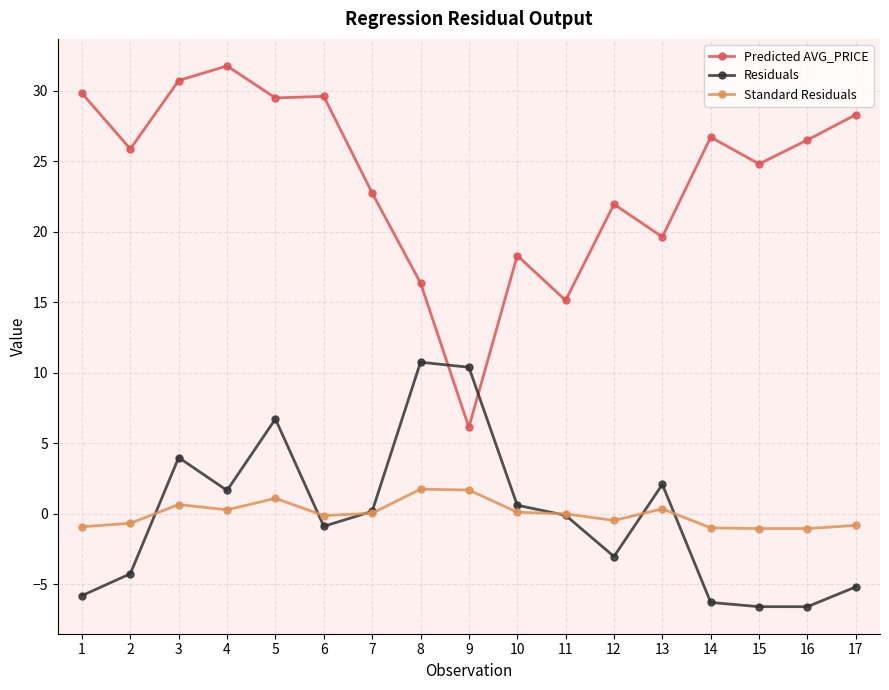

True or false: Standard Residuals and Residuals cross at least once.

True